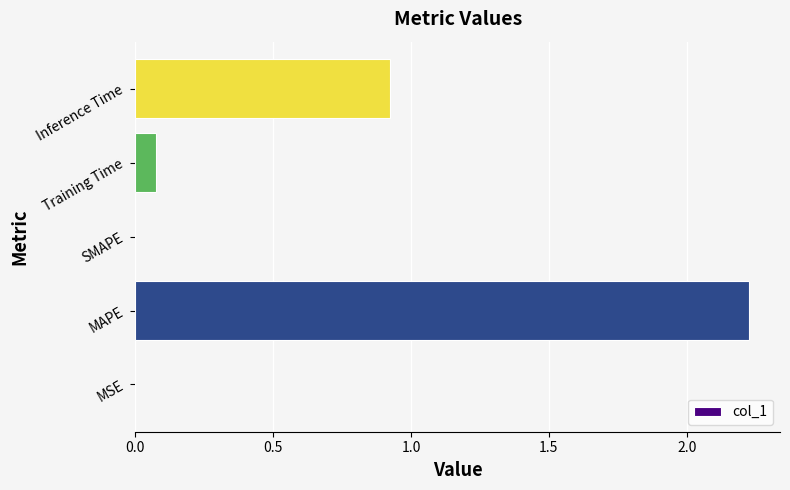

Is it true that the value at Inference Time is 1.5?

False